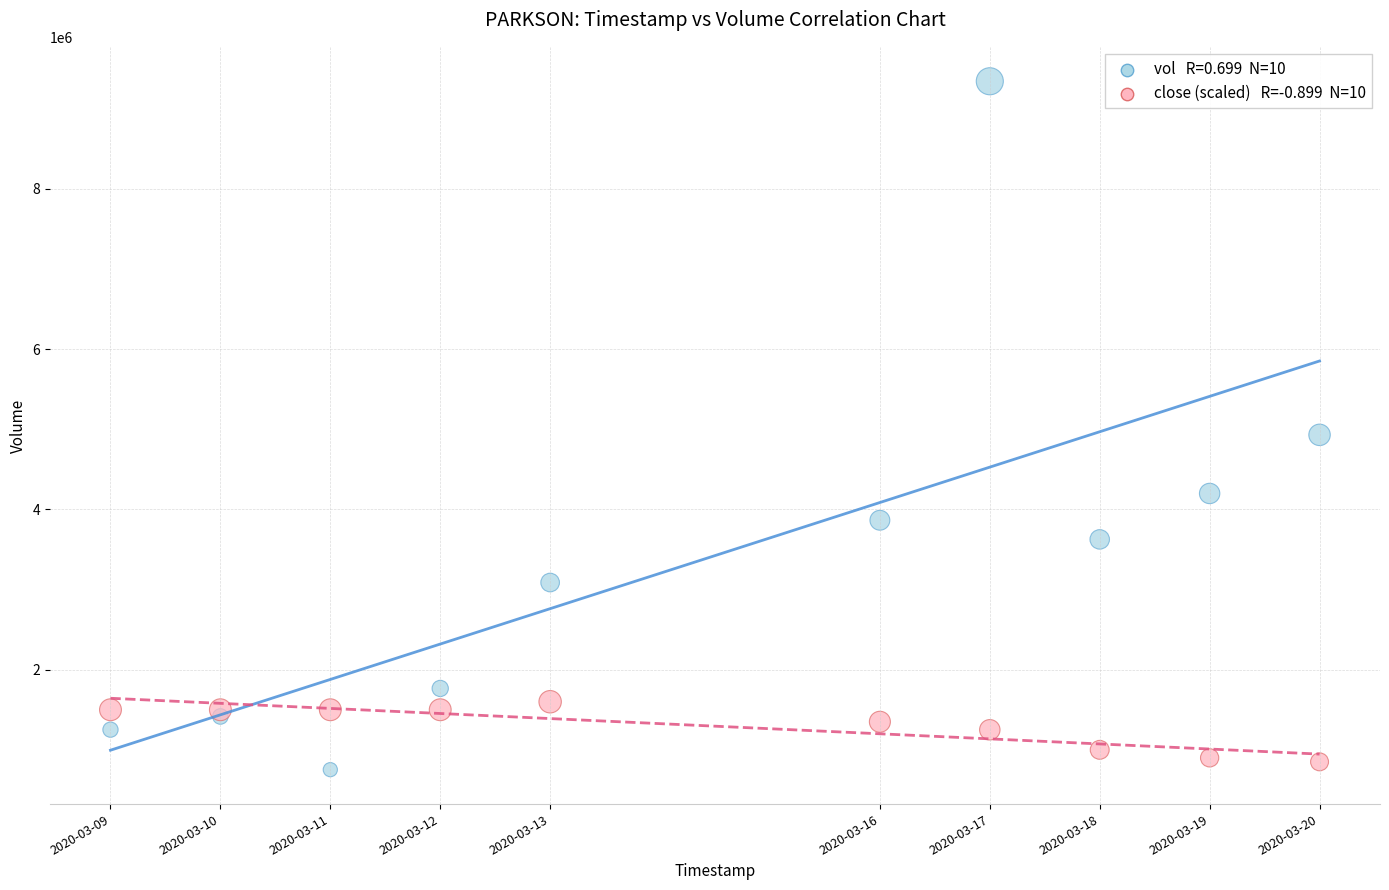

Across all series, what Y value is closest to 5047350?

4930200.0